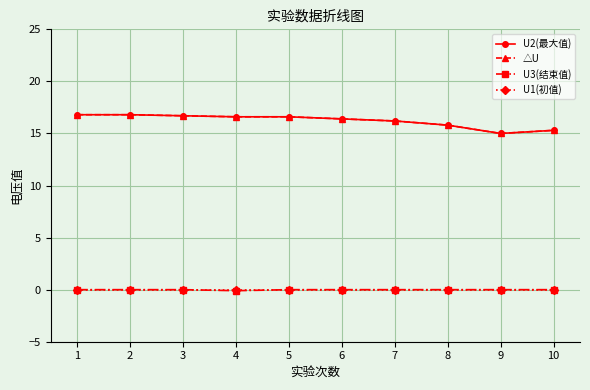

The value of △U at 4 is 24.7. True or false?

False